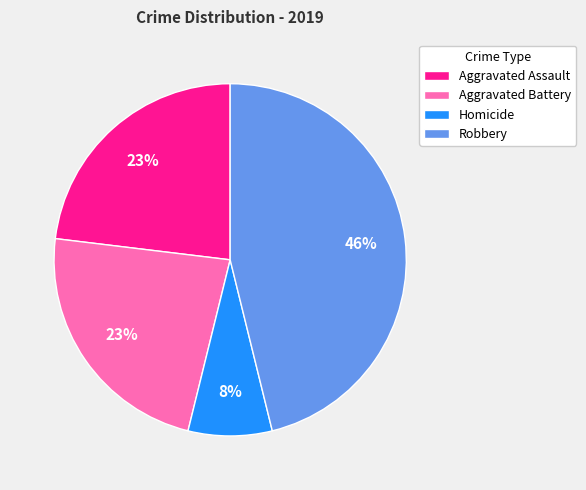

Is it true that Homicide is 8% of the pie?

True